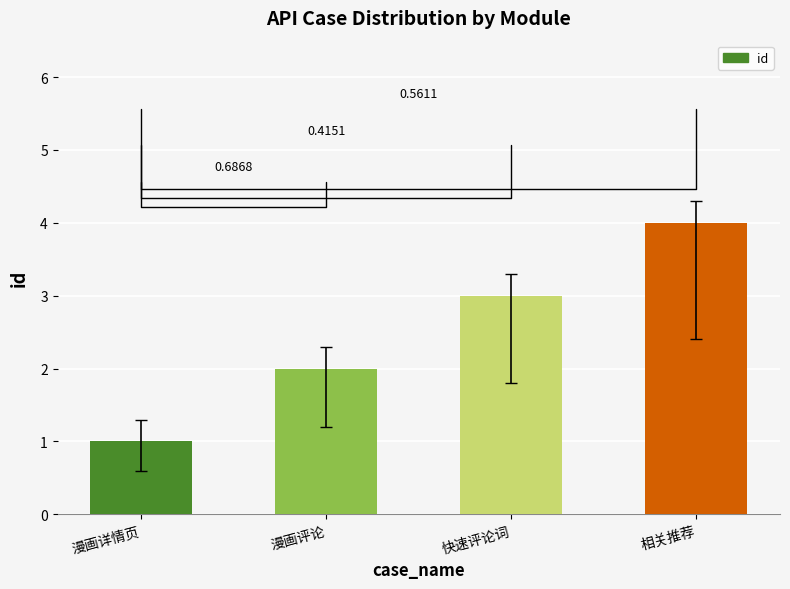

What is the change in value from 快速评论词 to 相关推荐?

+1